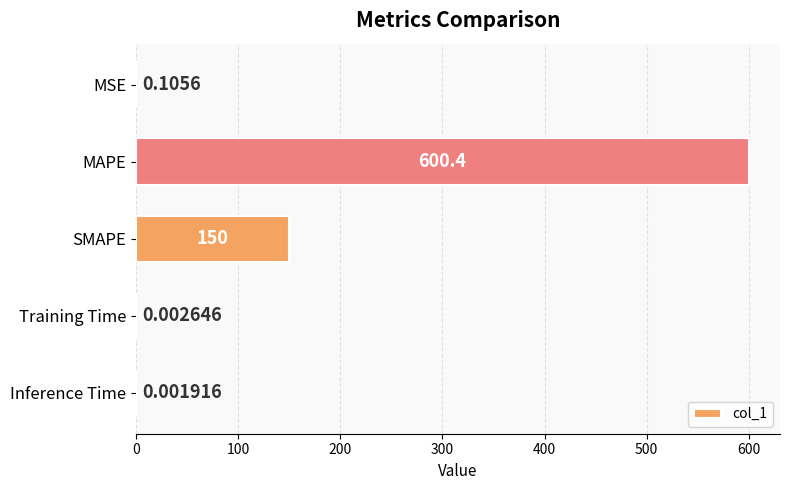

Which label corresponds to the largest value in the chart?

MAPE